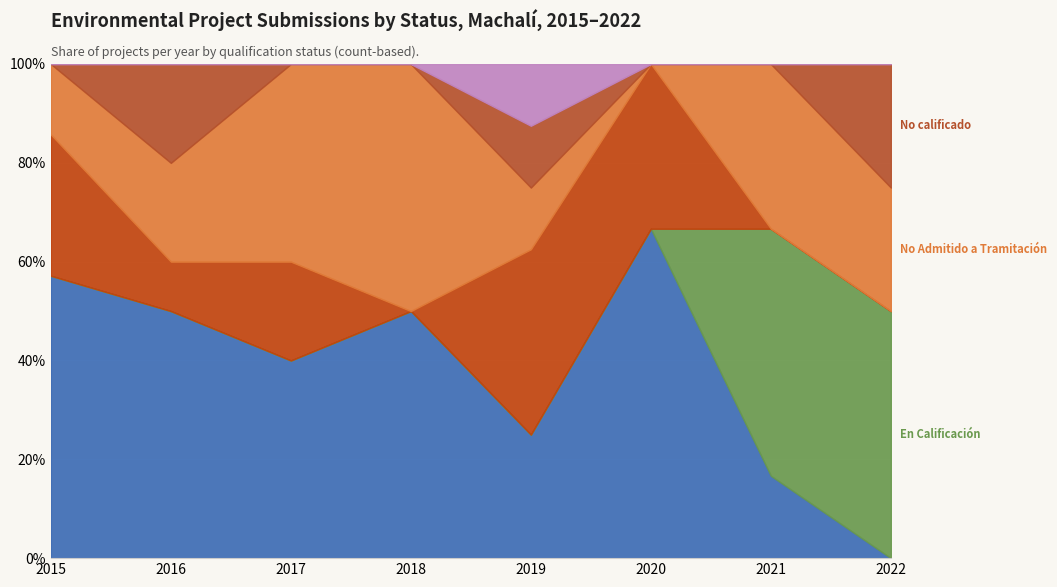

What are all the series names shown in the legend?

Aprobado, En Calificación, Desistido, No Admitido a Tramitación, No calificado, Abandonado